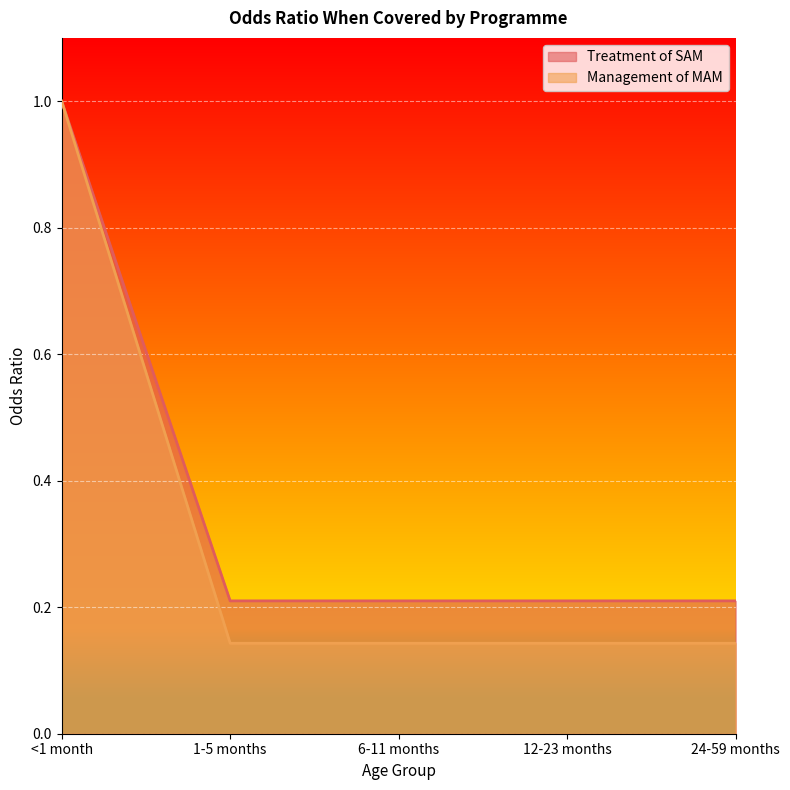

List the series in order of their overall mean, lowest first.

Management of MAM, Treatment of SAM